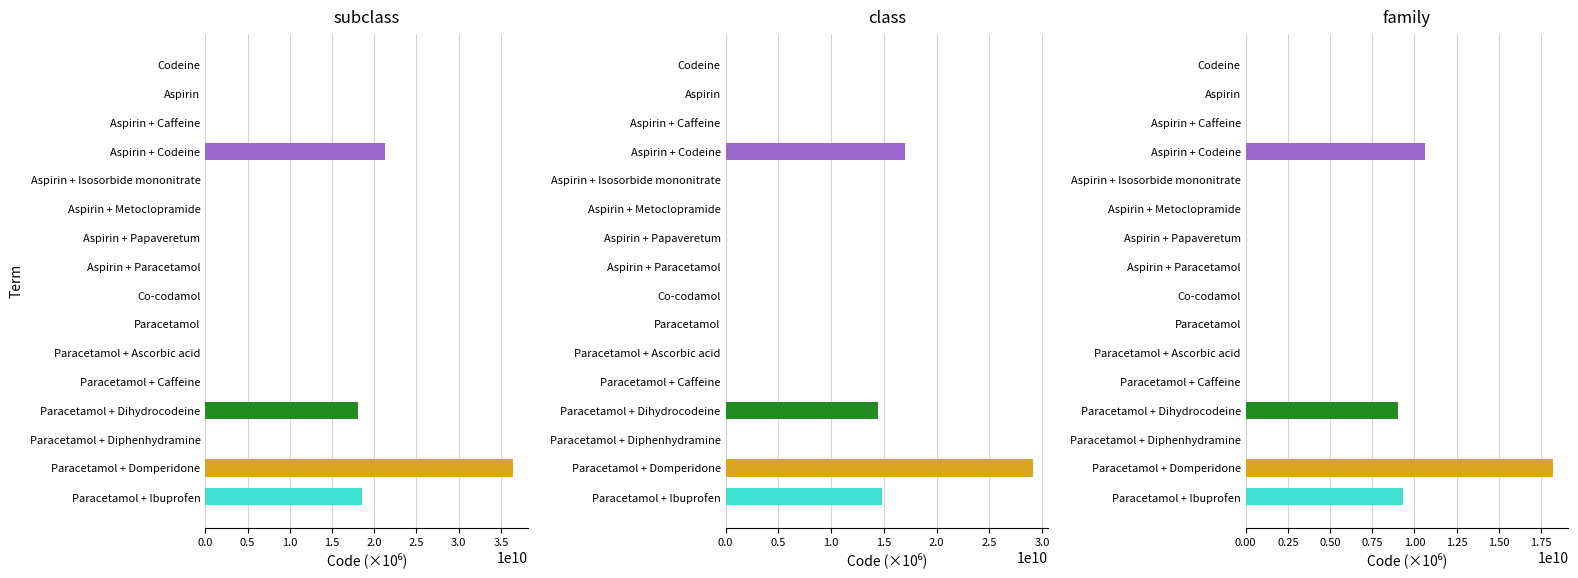

The value at Paracetamol is 31.6. True or false?

False